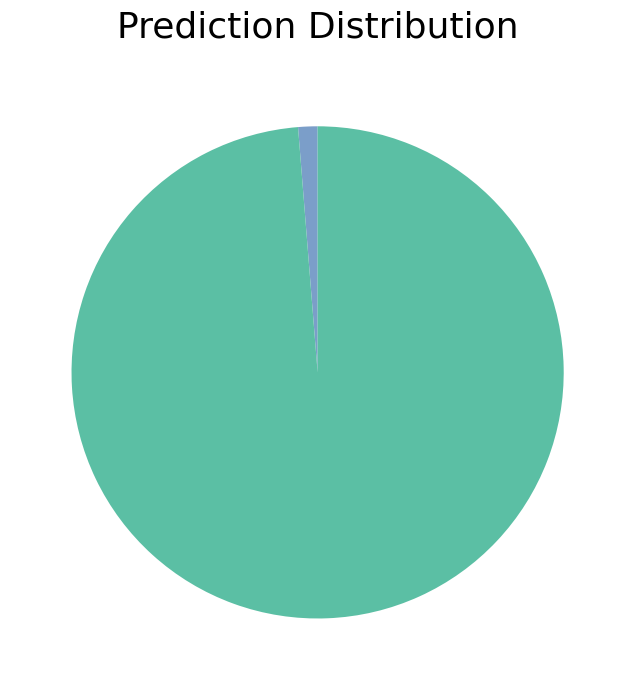

Does any single category account for the majority?

Yes